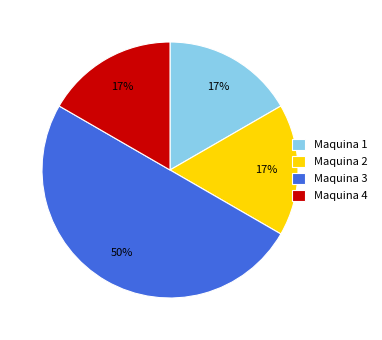

Which slice is the largest?

Maquina 3